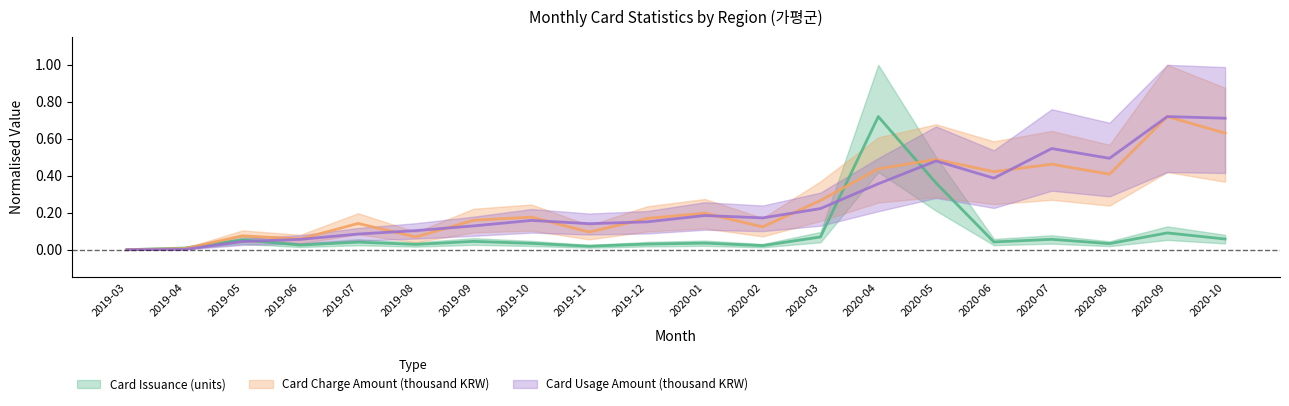

What is the sum of the Card Usage Amount (thousand KRW) values at 2019-12 and 2020-03?

0.4